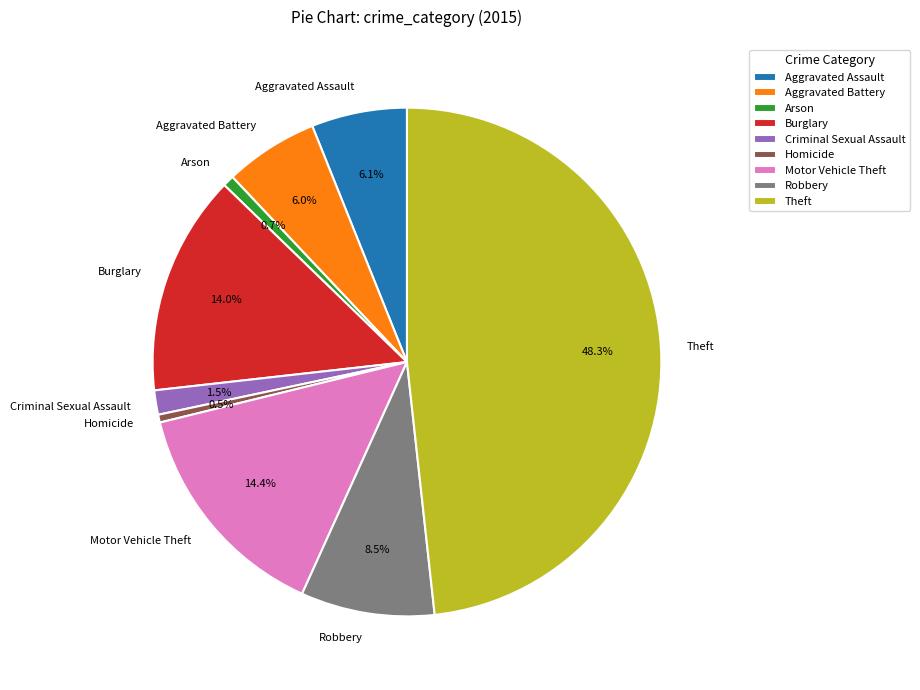

Between Motor Vehicle Theft and Homicide, which is larger?

Motor Vehicle Theft